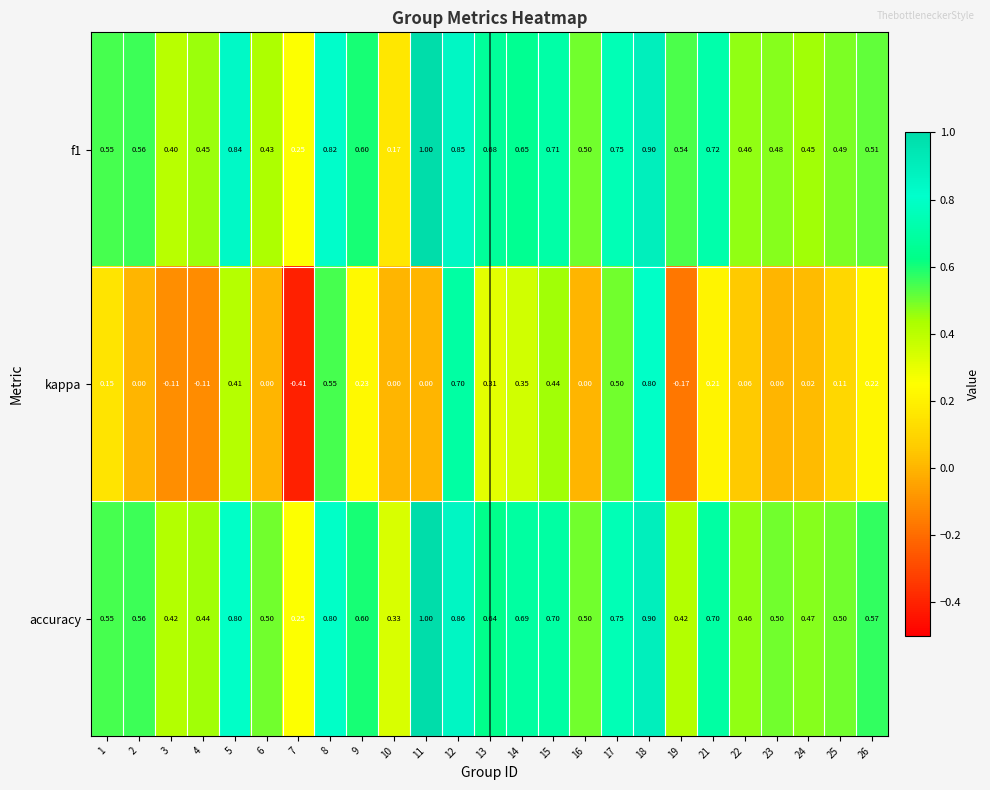

Between 13 and 25, which series saw the biggest shift?

kappa